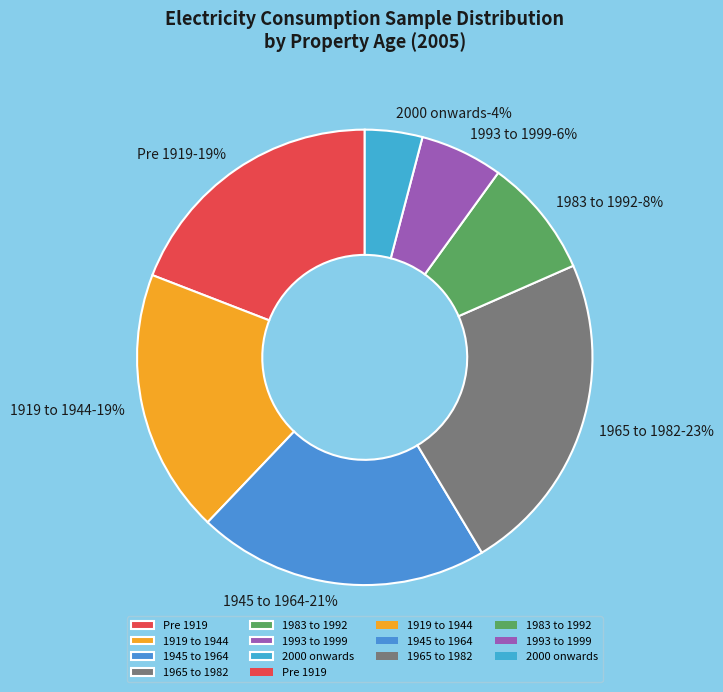

What percentage is the 1919 to 1944 slice, to the nearest percent?

19%